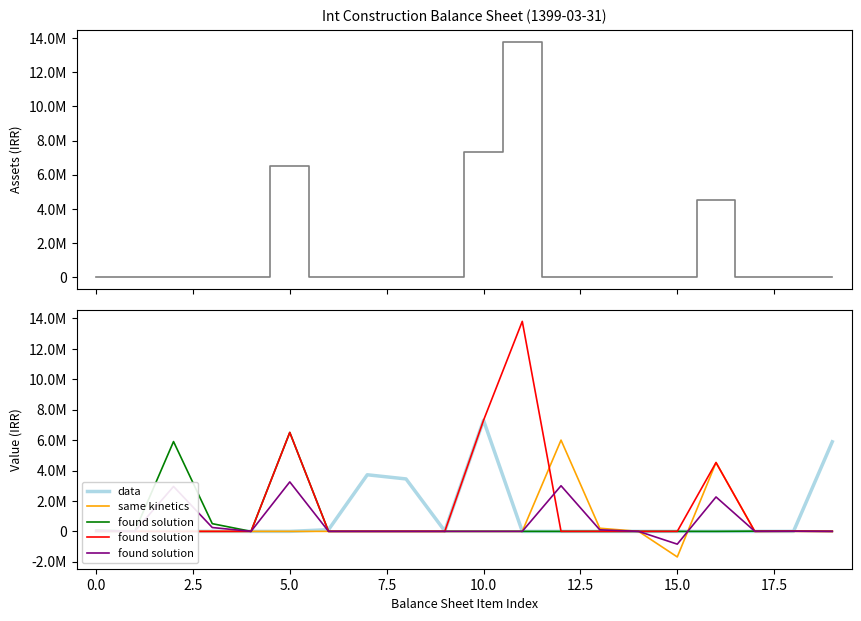

How many intersections are there between same kinetics and data?

2